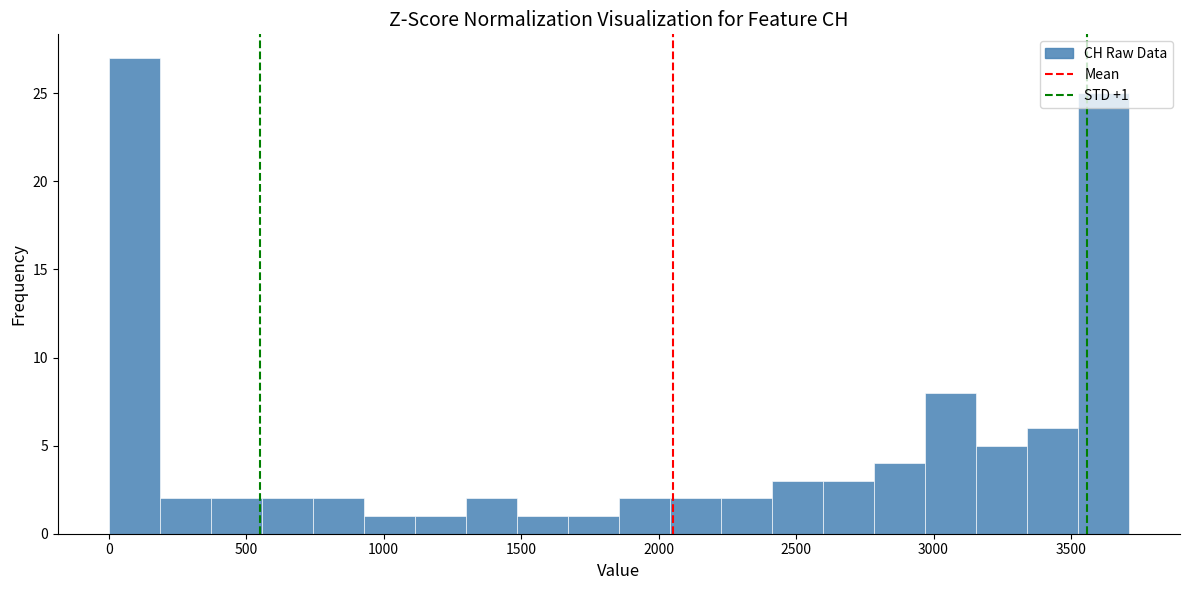

Around what value on the x-axis is the tallest bar? Give the approximate position of its centre, as read against the axis.

100